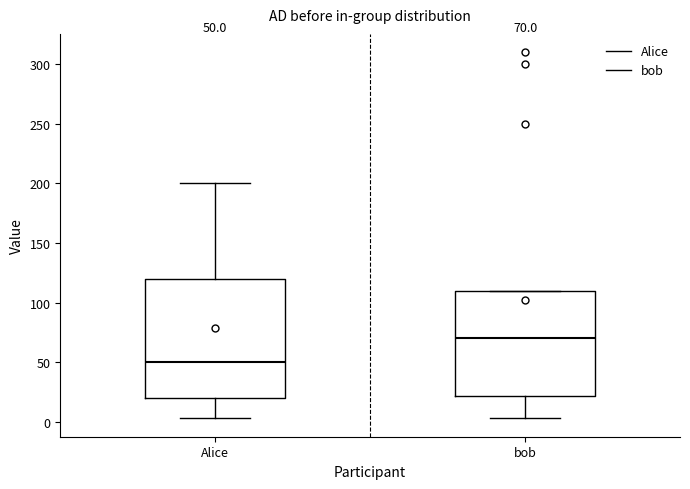

Which box's median line is the highest?

bob